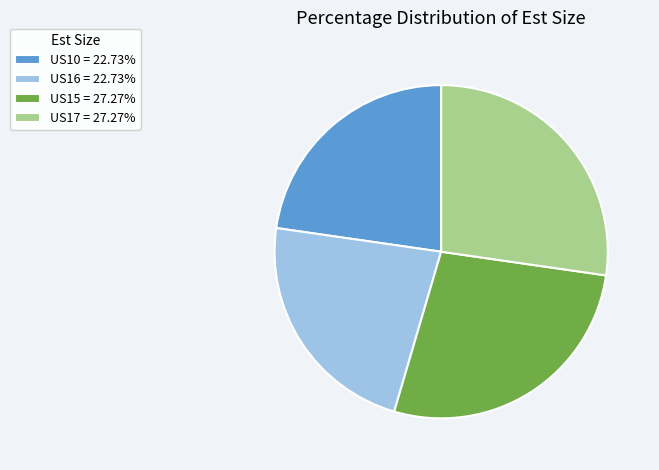

Approximately how many times larger is the value at US17 = 27.27% compared to US15 = 27.27%?

1.0